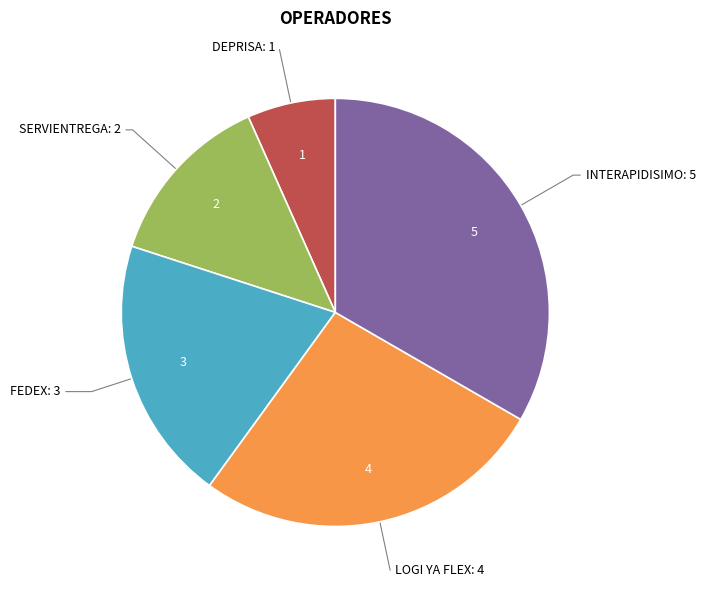

Does any single category account for the majority?

No